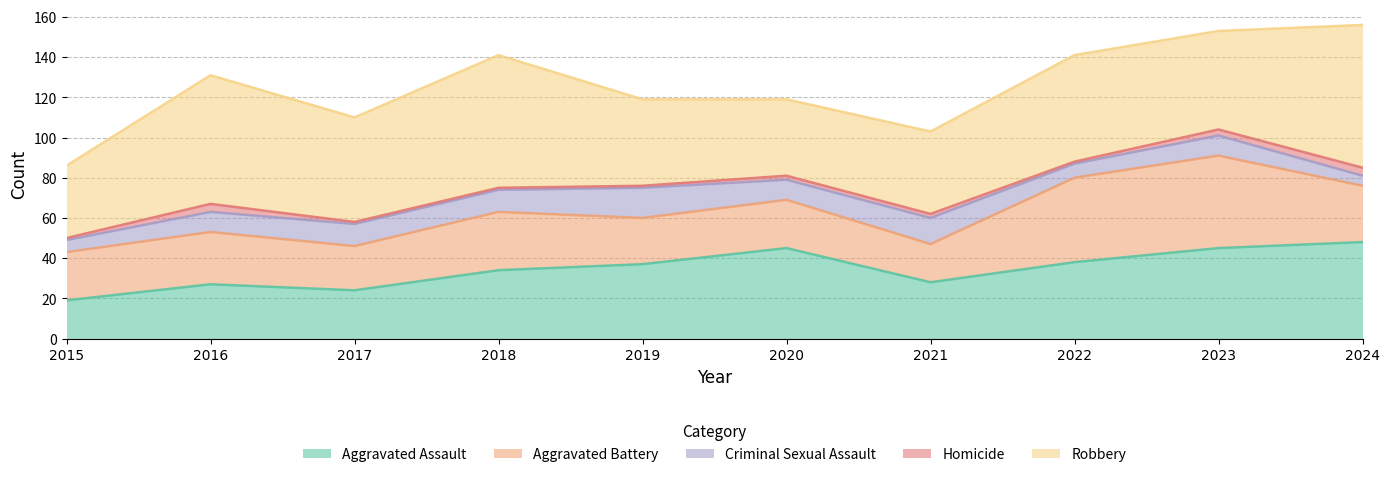

At which label does Homicide first exceed 2?

2016